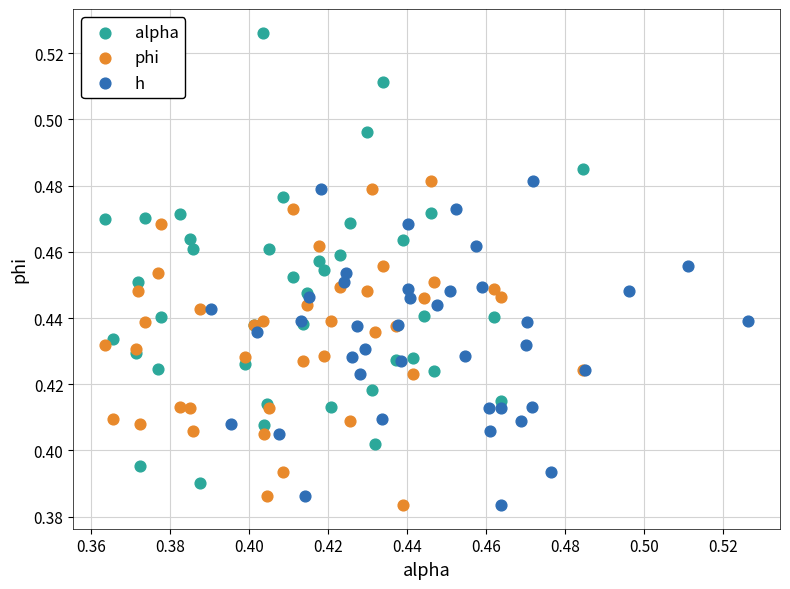

Which series contains the highest Y value?

alpha